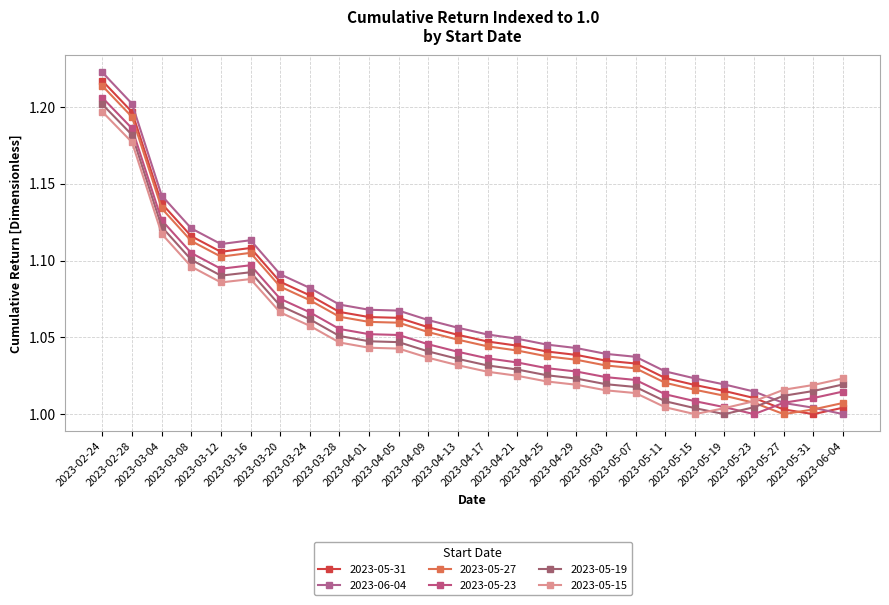

At which category is the sum across all series the highest?

2023-02-24